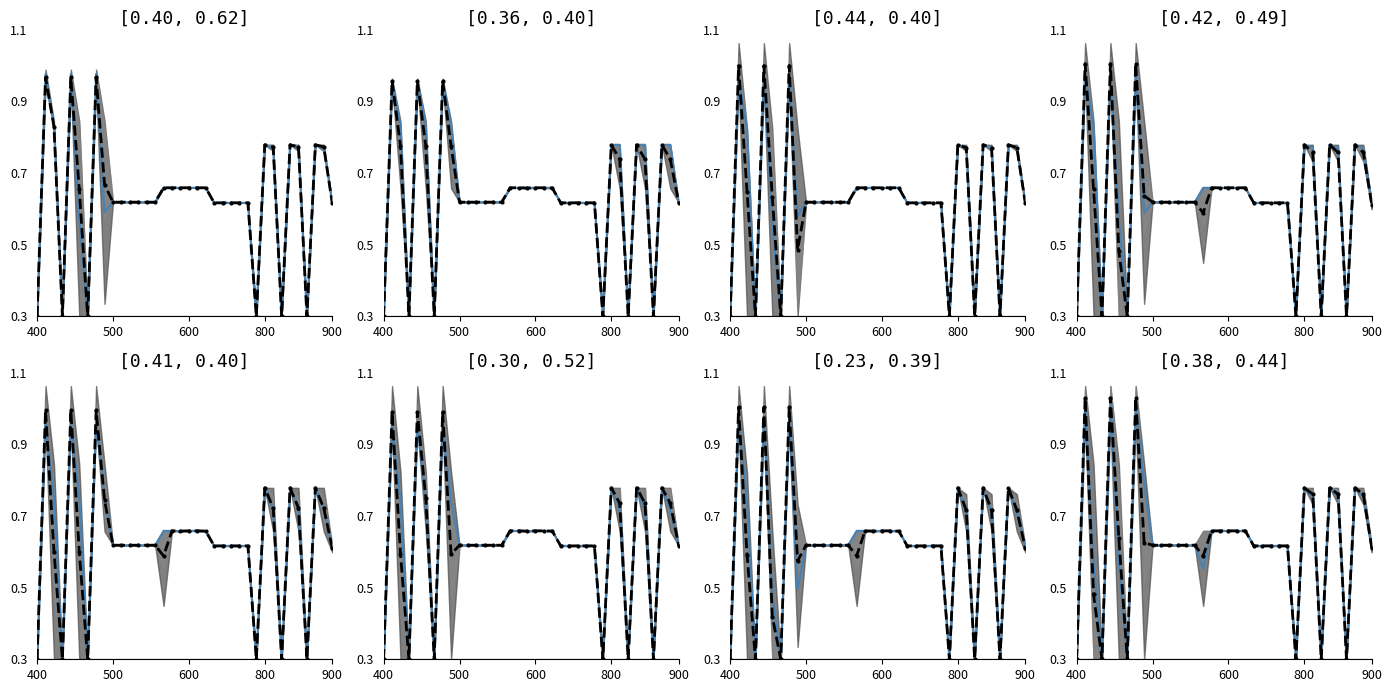

What is the difference between the blue_mean values at 26 and 22?

0.3